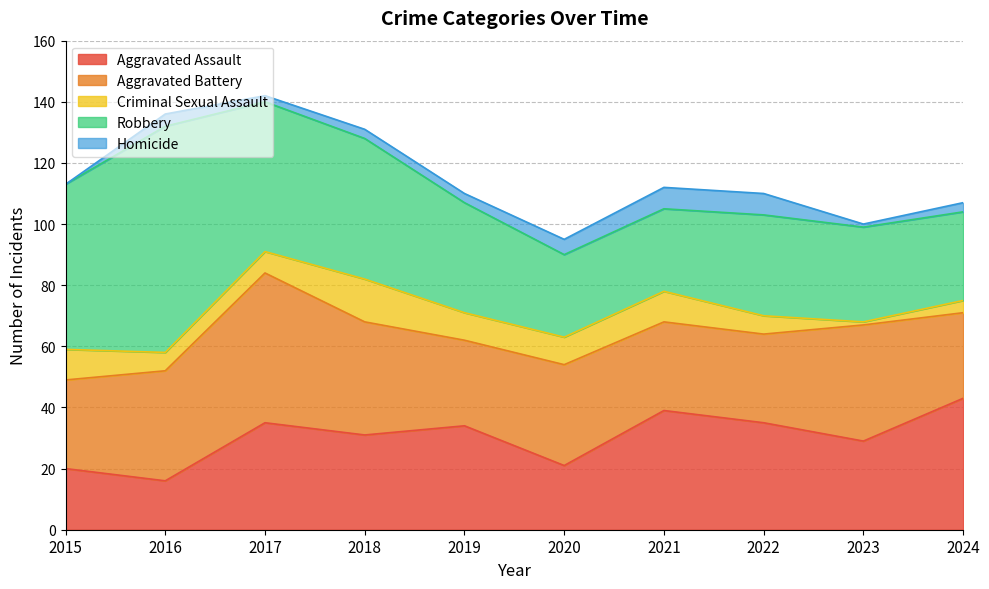

At which category does Aggravated Battery reach its first local valley?

2019